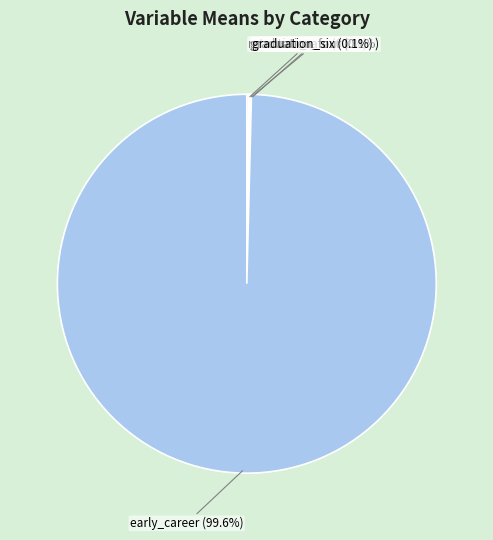

What portion of the pie excludes early_career (99.6%)?

0.4%